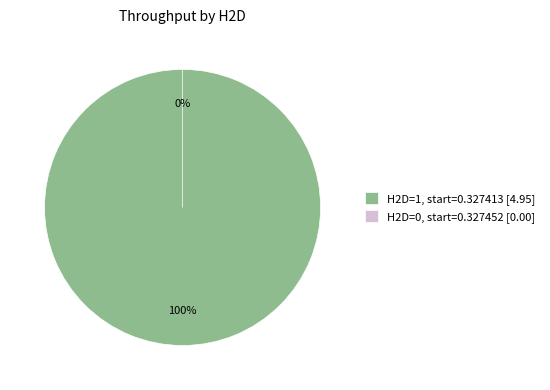

Which category has the smallest portion of the pie?

H2D=0 (start=0.327452)